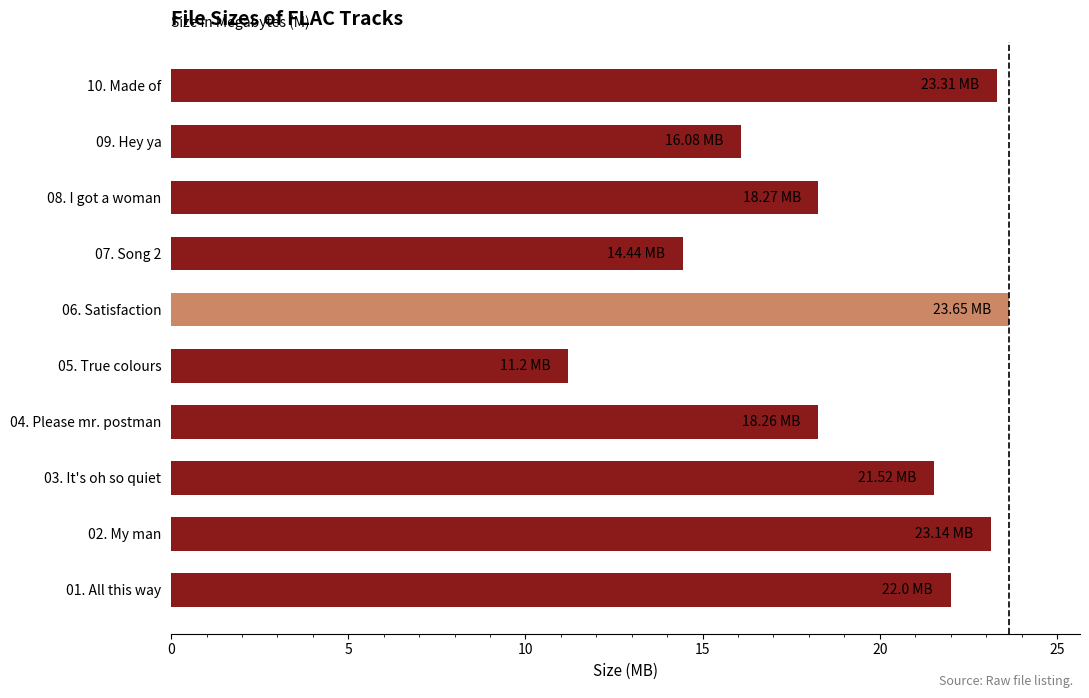

Approximately how many times larger is the value at 03. It's oh so quiet compared to 05. True colours?

1.9